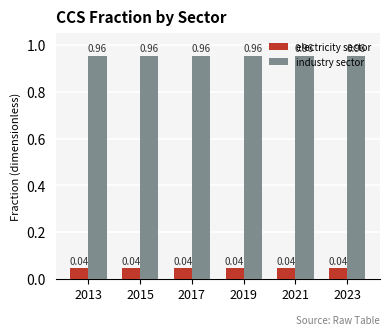

Is the value of industry sector at 2017 greater than the value of electricity sector at 2015?

Yes